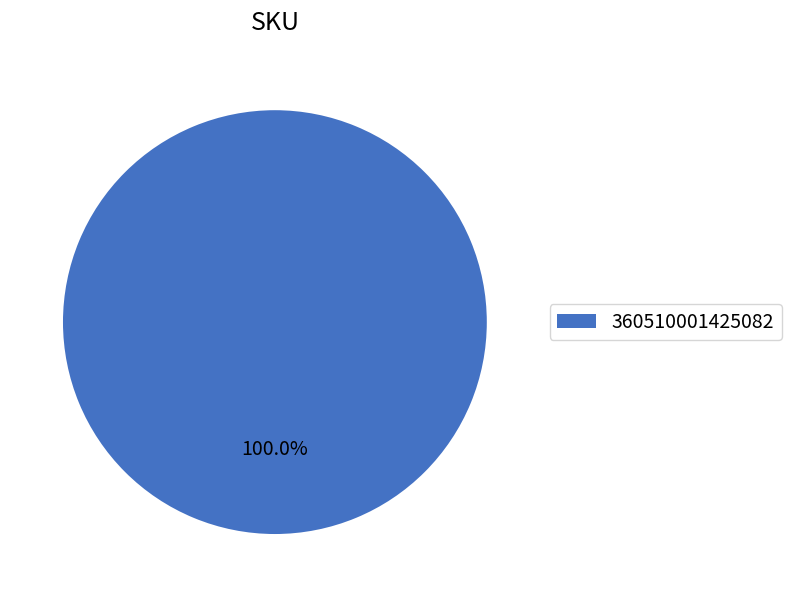

What is the majority slice?

360510001425082